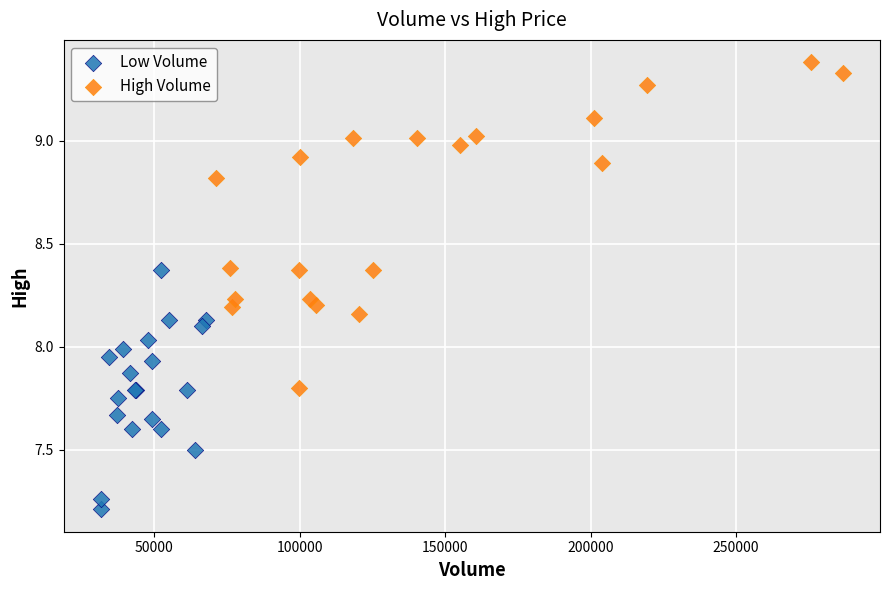

Which series contains the highest Y value?

High Volume